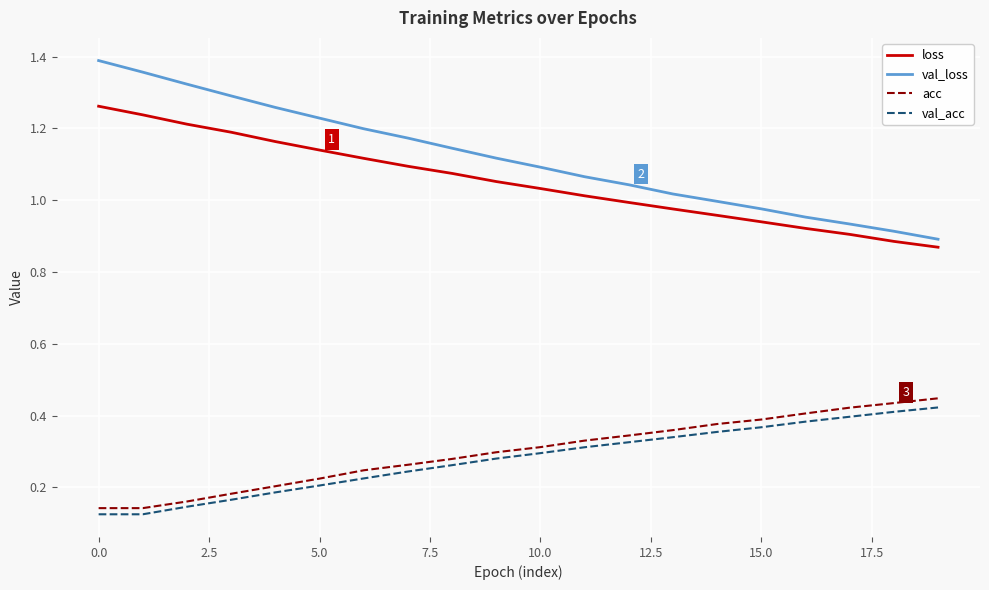

Which series has the largest total across all categories?

val_loss